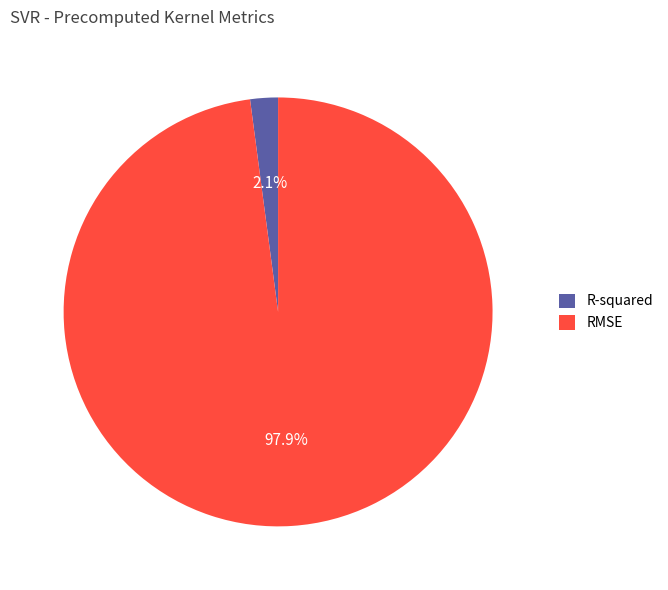

True or false: RMSE accounts for 88% of the total.

False